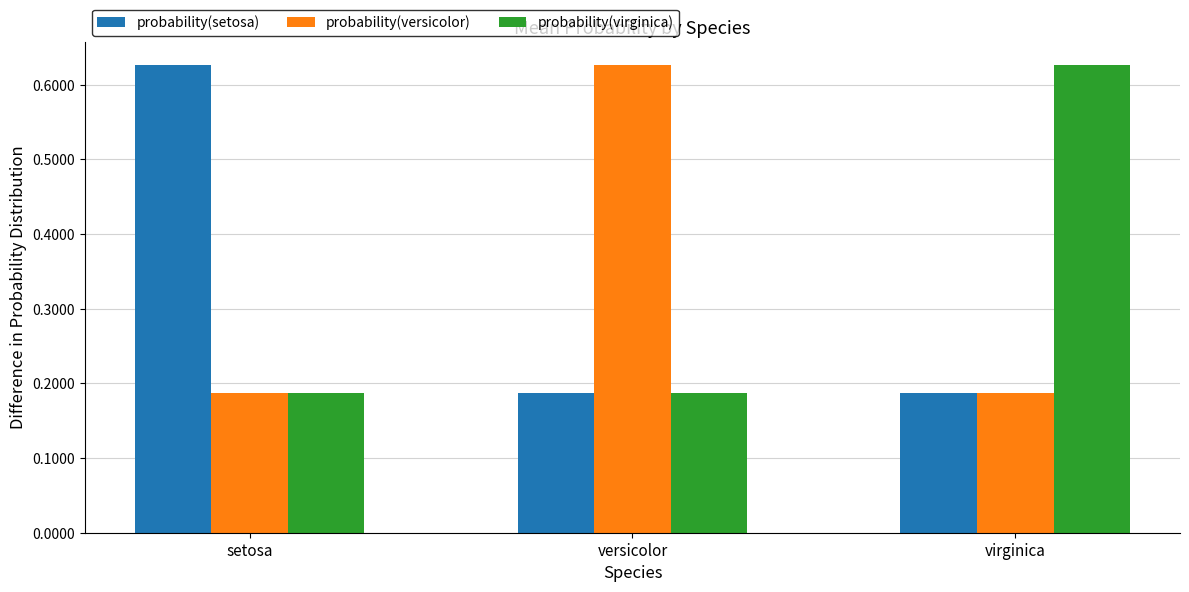

Is it true that probability(versicolor) equals 0.3 at versicolor?

False